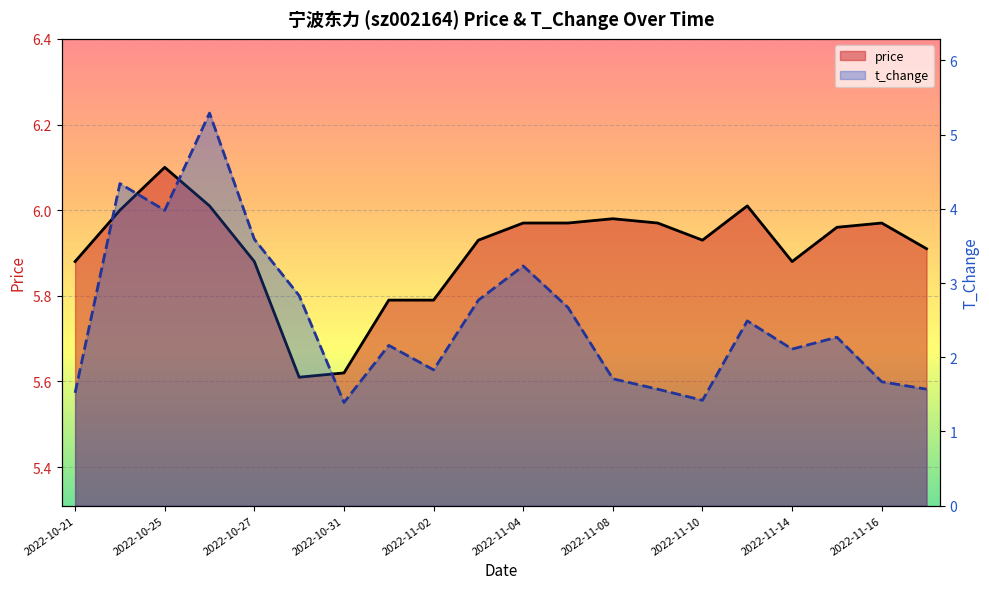

What is the spread (max minus min) of values at 2022-11-04?

2.8